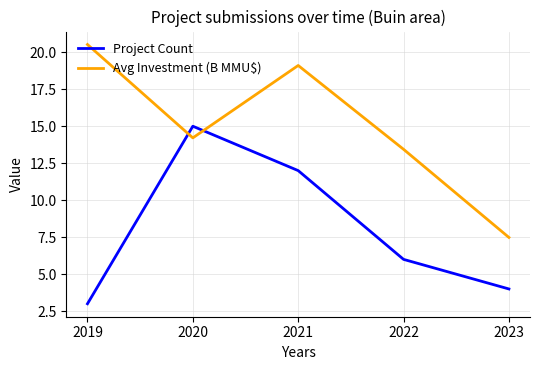

In Project Count, how many points are higher than both neighbors (excluding endpoints)?

1